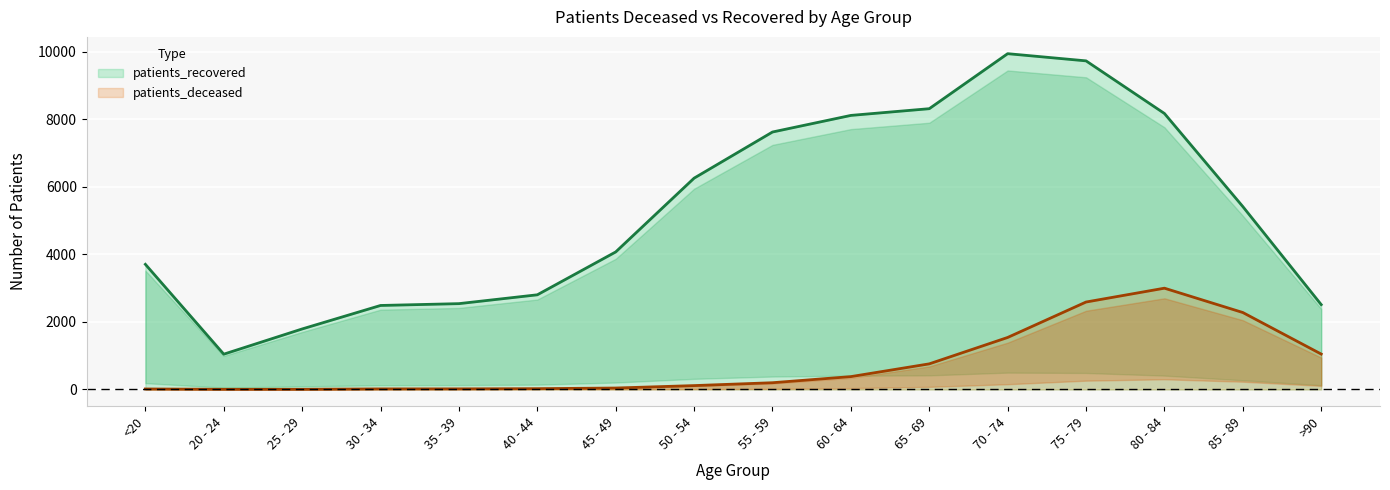

Count the number of categories in the chart.

16